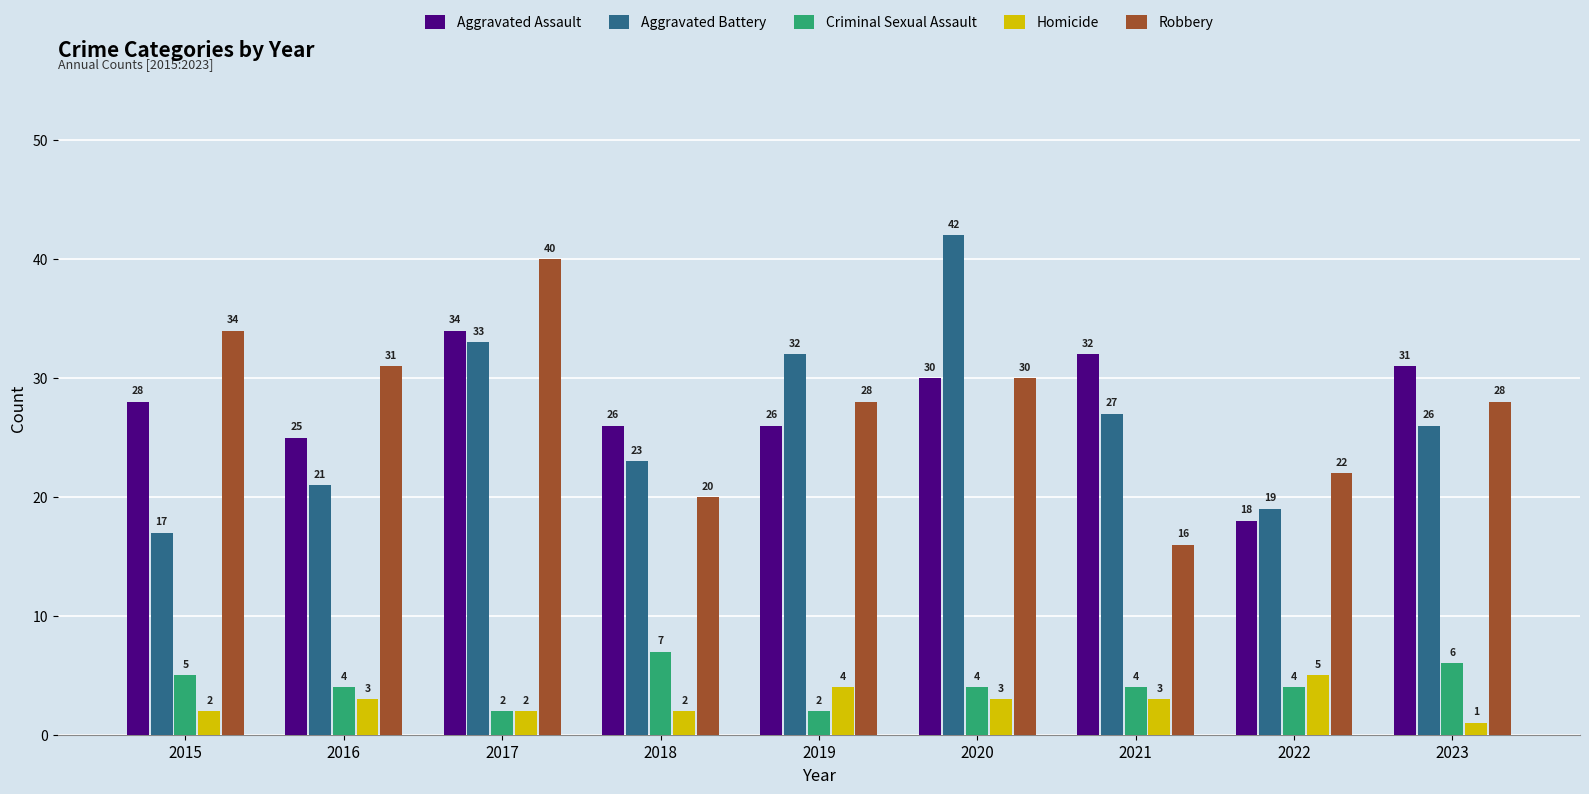

How many data points in Robbery are less than 28?

3